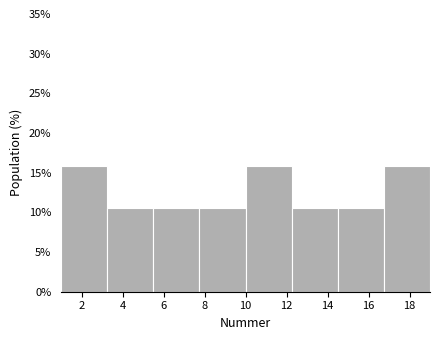

Reading left to right, transcribe this chart: for each bar, give the range it covers on the x-axis and its height. Neither the bar edges nor the heights are printed on the chart, so give them approximately, as read against the axes.

1.00 to 3.25: 16.0
3.25 to 5.50: 10.5
5.50 to 7.75: 10.5
7.75 to 10.00: 10.5
10.00 to 12.25: 16.0
12.25 to 14.50: 10.5
14.50 to 16.75: 10.5
16.75 to 19.00: 16.0